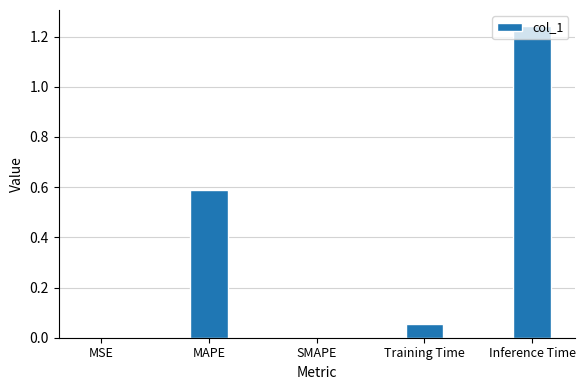

Are the bars horizontal?

No